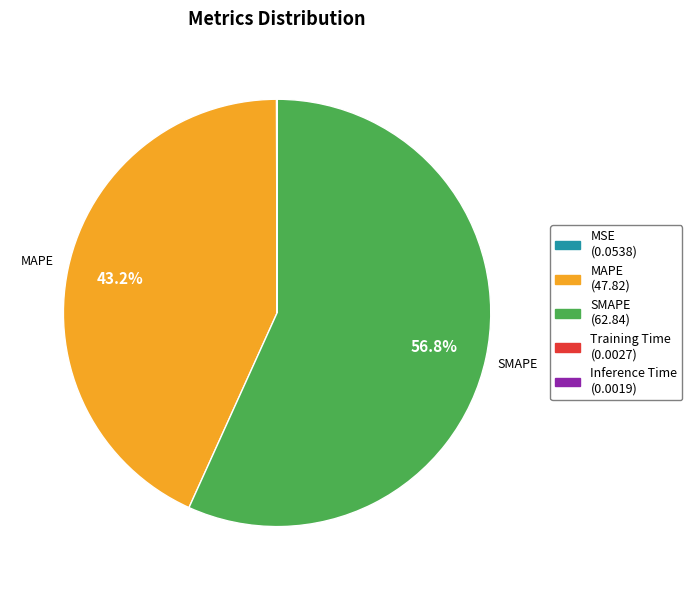

Is SMAPE the majority of the pie?

Yes